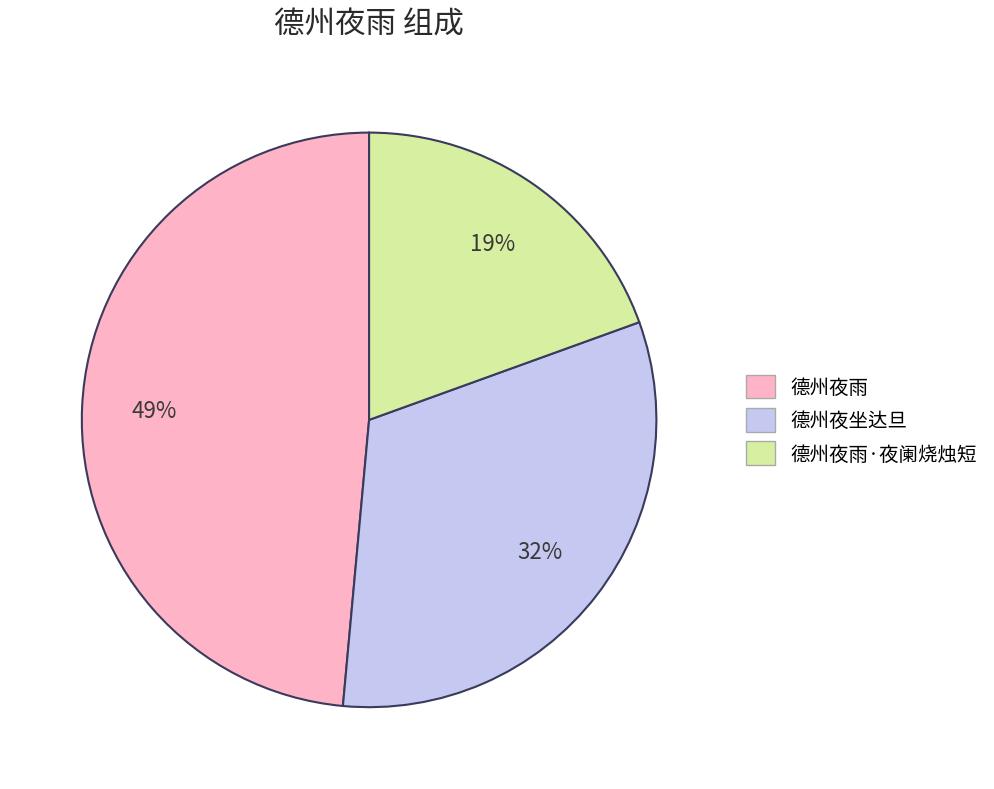

Is there any slice that represents more than half of the pie?

No